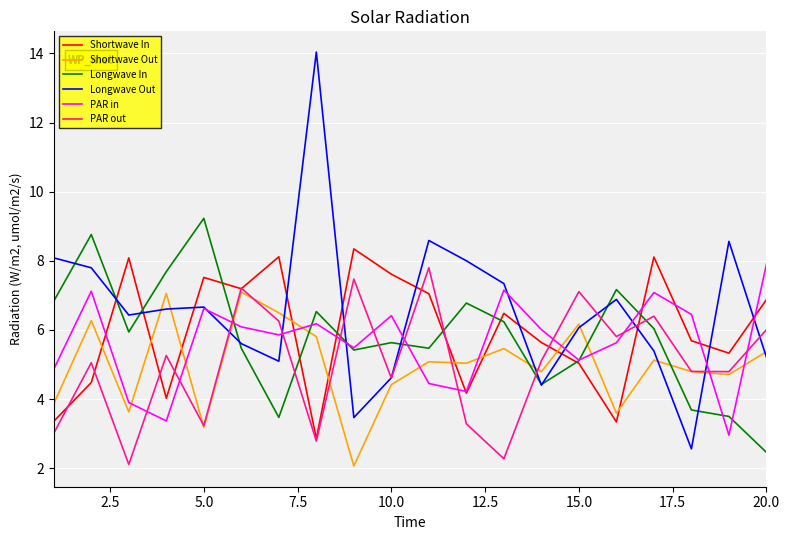

Which series has the largest total across all categories?

Longwave Out